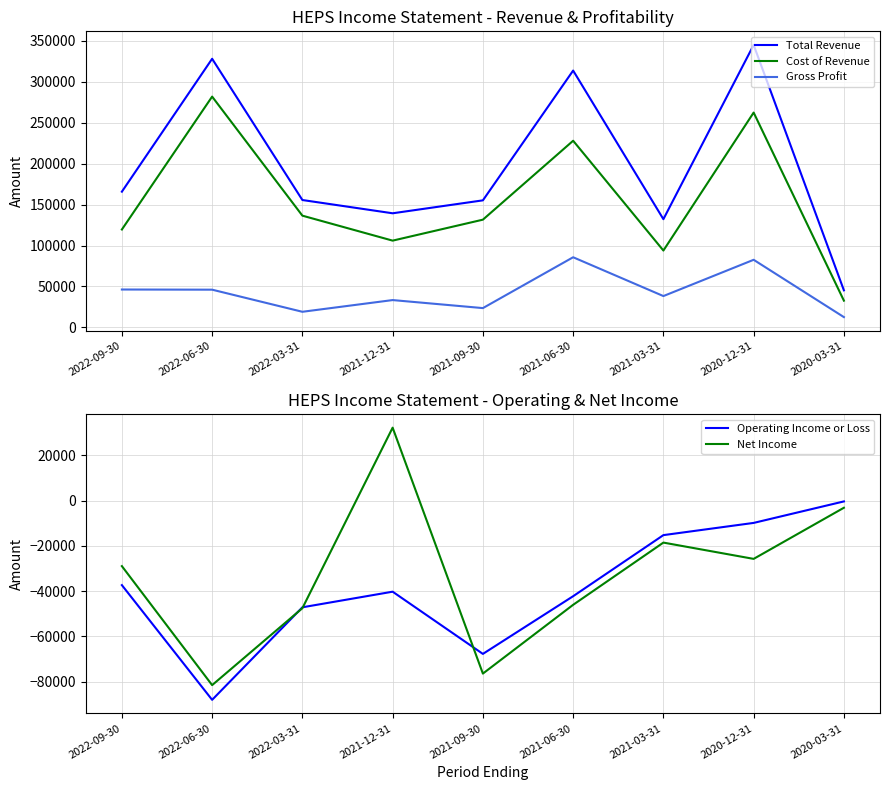

What is the spread (max minus min) of values at 2021-12-31?

179600